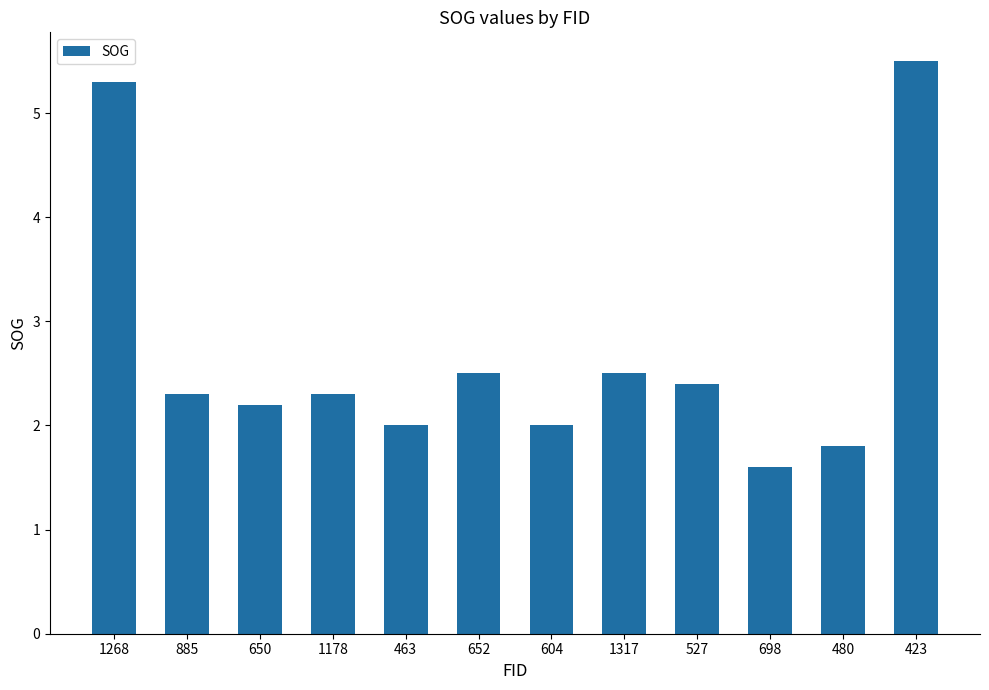

What is the value of the 5th bar from the left?

2.0